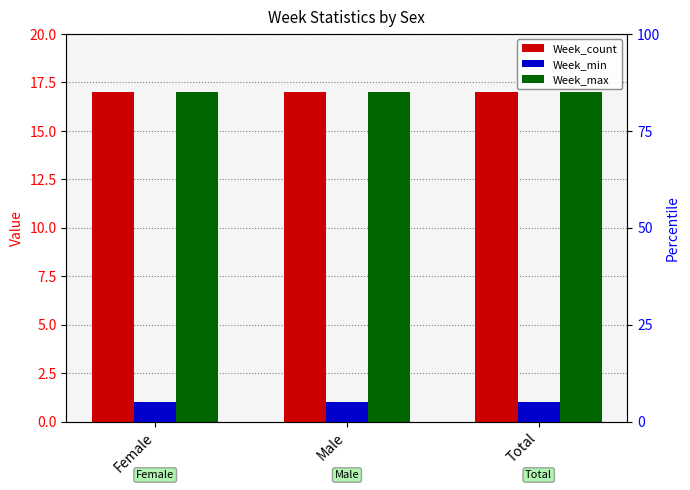

Rank the series at Male from lowest to highest value.

Week_min, Week_count, Week_max